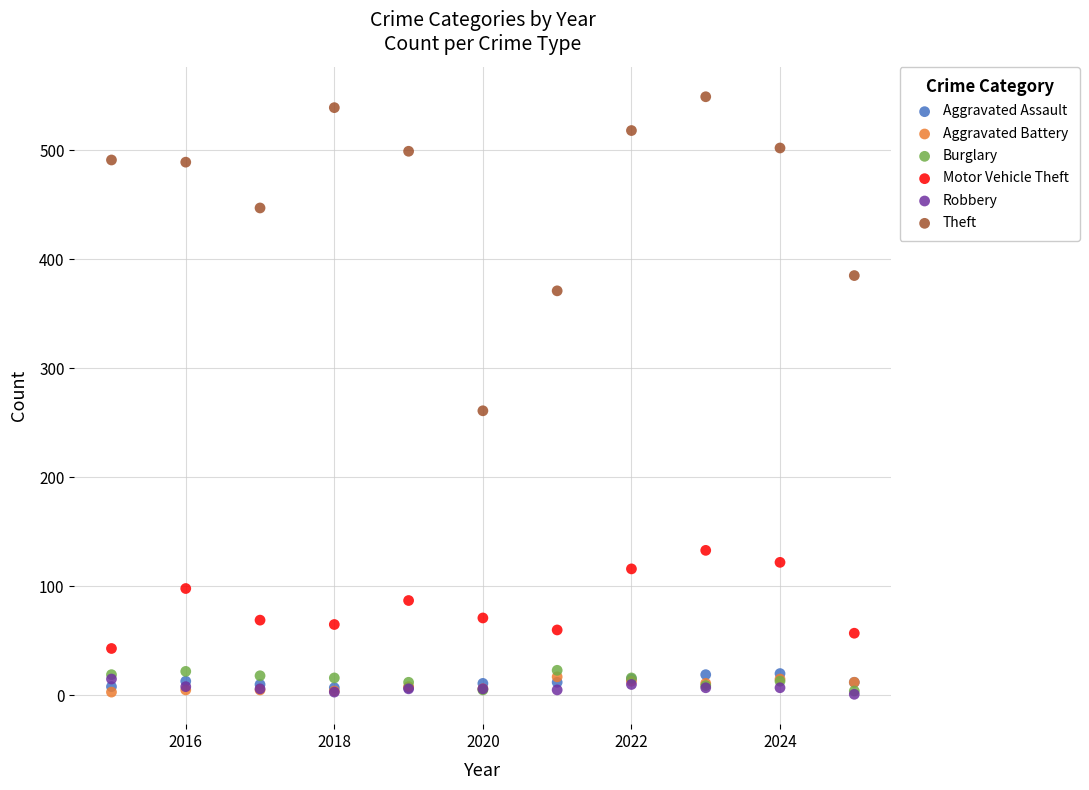

Which series has the largest Y range (max minus min)?

Theft